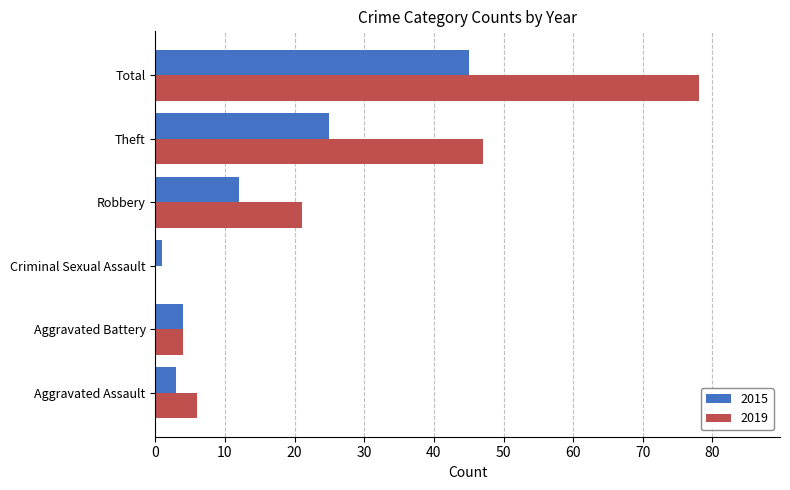

True or false: 2015 has a value of 4 at Aggravated Battery.

True